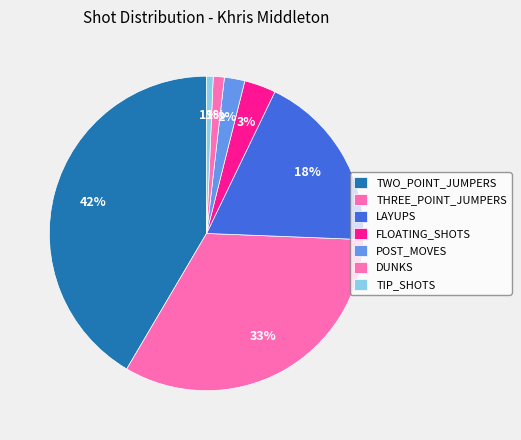

The POST_MOVES slice represents 8% of the pie. True or false?

False